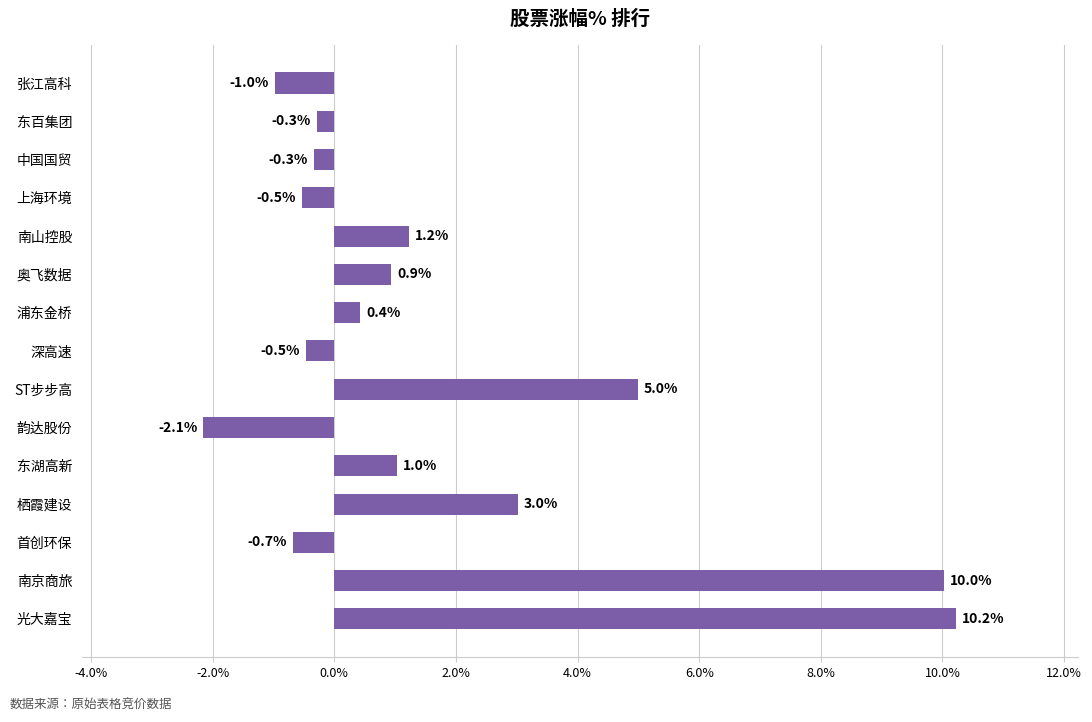

What is the smallest value displayed?

-2.1